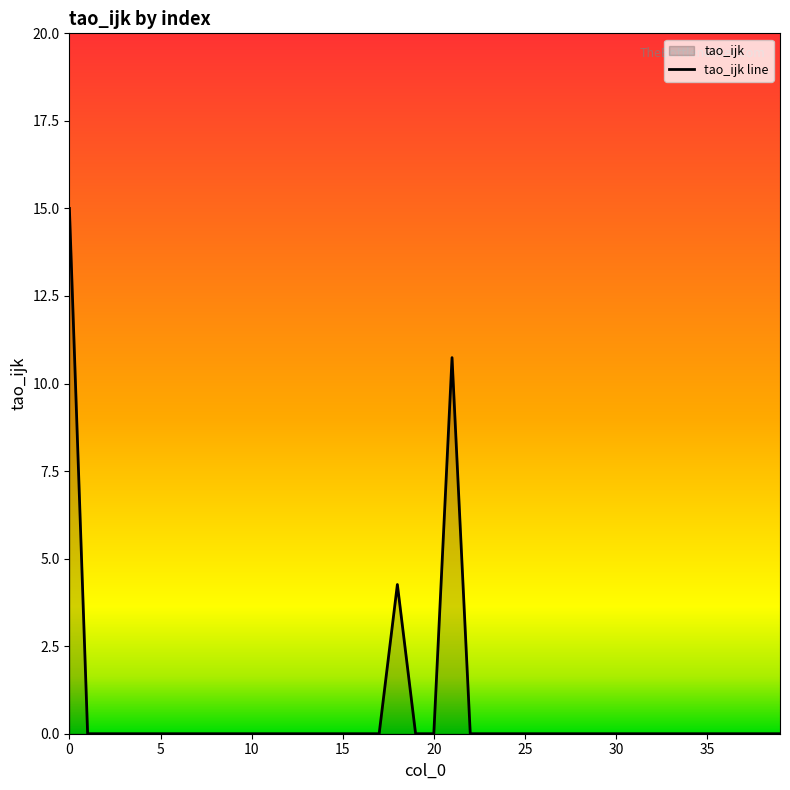

True or false: the data has more than 0 interior local peaks.

True